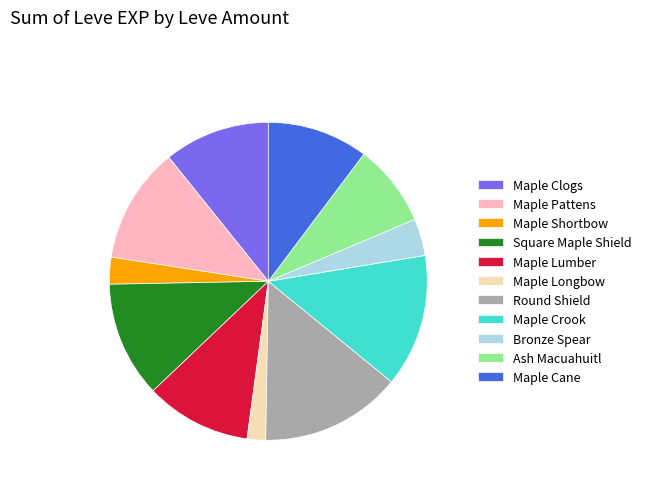

Which category has the biggest portion of the pie?

Round Shield